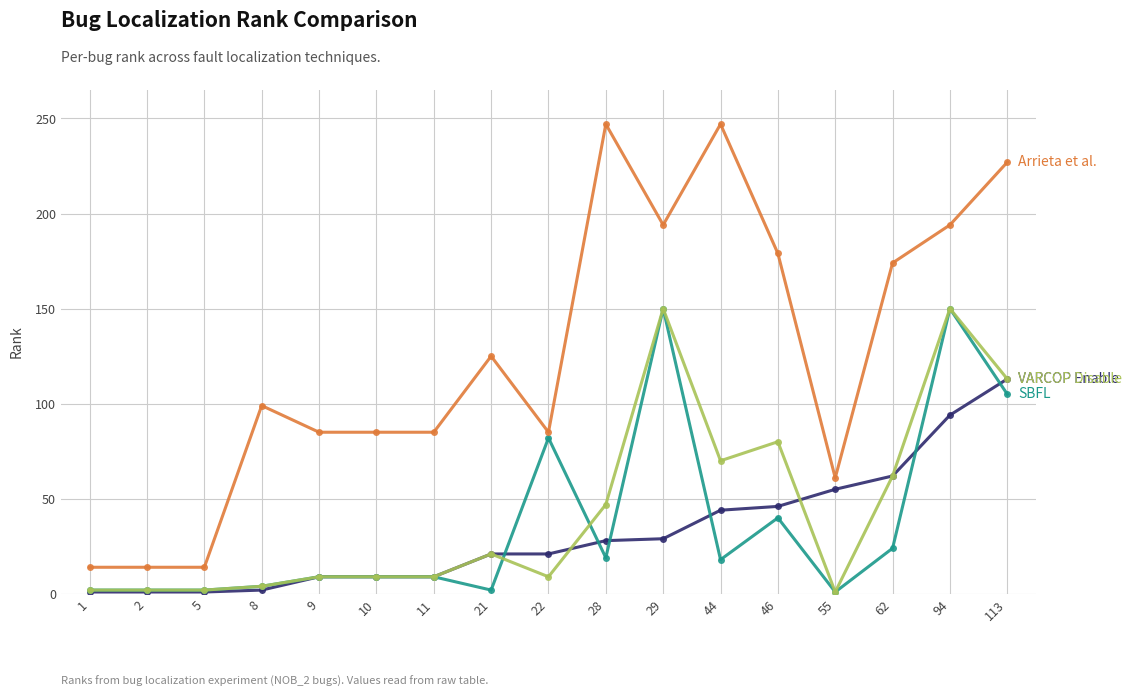

At which category is the sum across all series the highest?

94